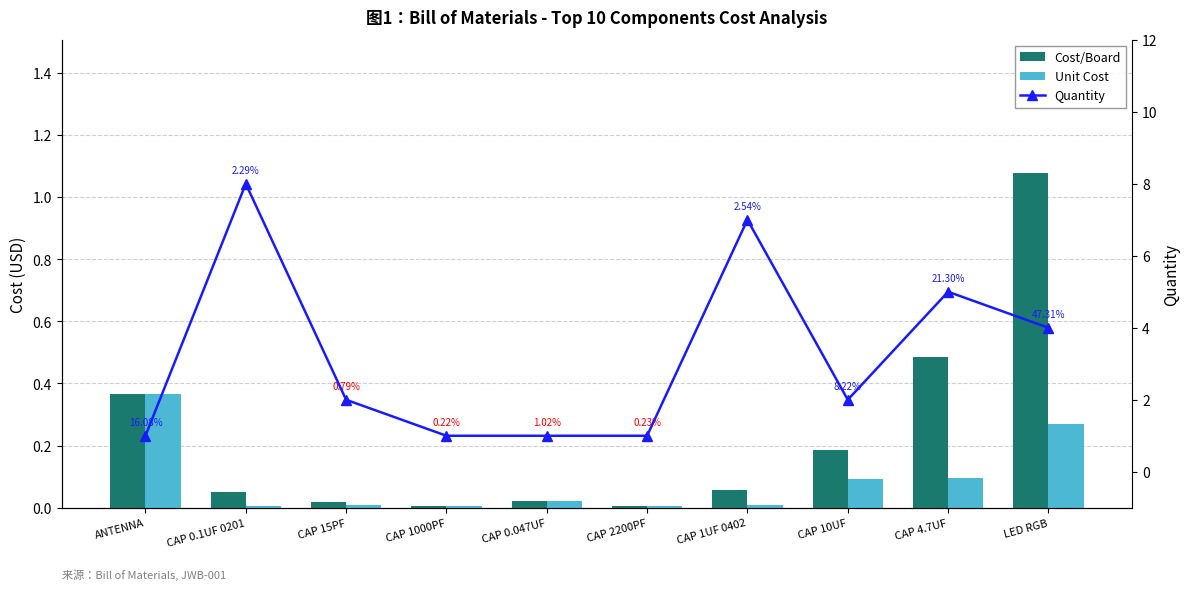

Is it true that Quantity equals 1.0 at CAP 0.047UF?

True